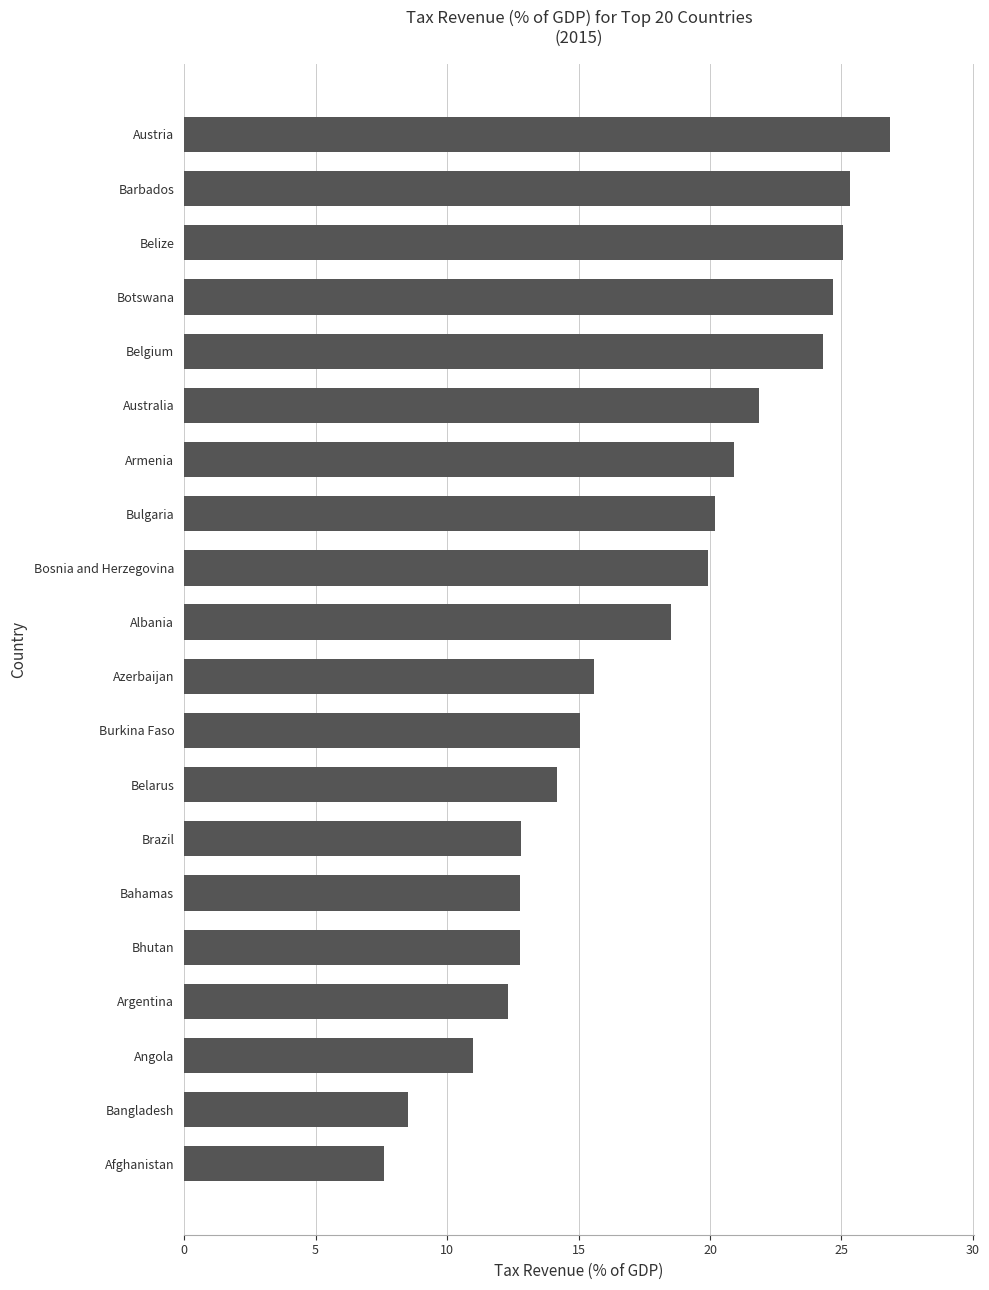

What is the difference between the second highest and second lowest values?

16.8